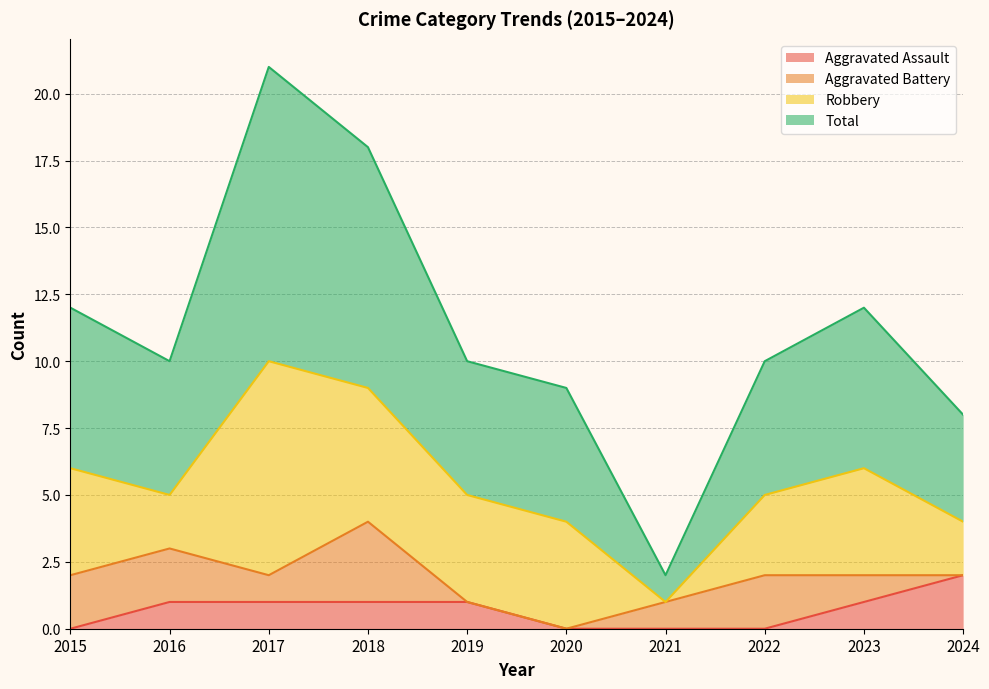

True or false: Aggravated Assault has a value of 1 at 2017.

True